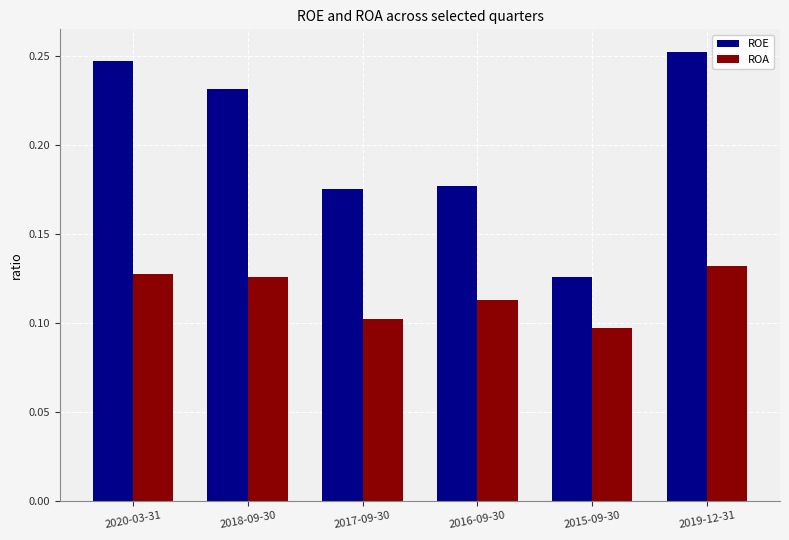

What is the sum of all ROE values?

1.2